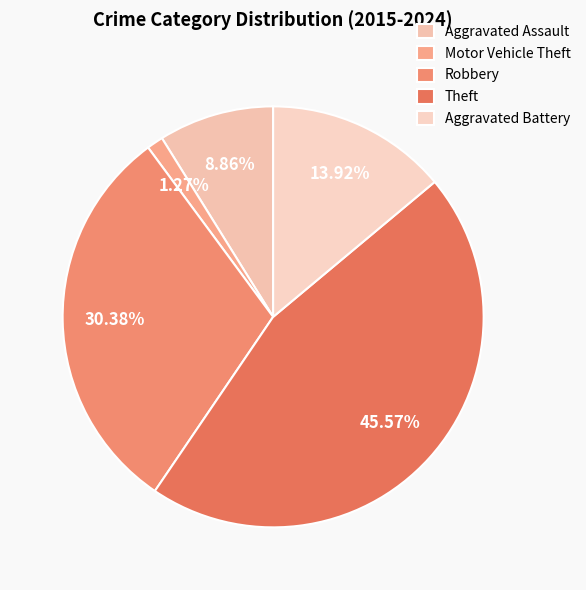

To the nearest percent, what is the average slice percentage?

20%